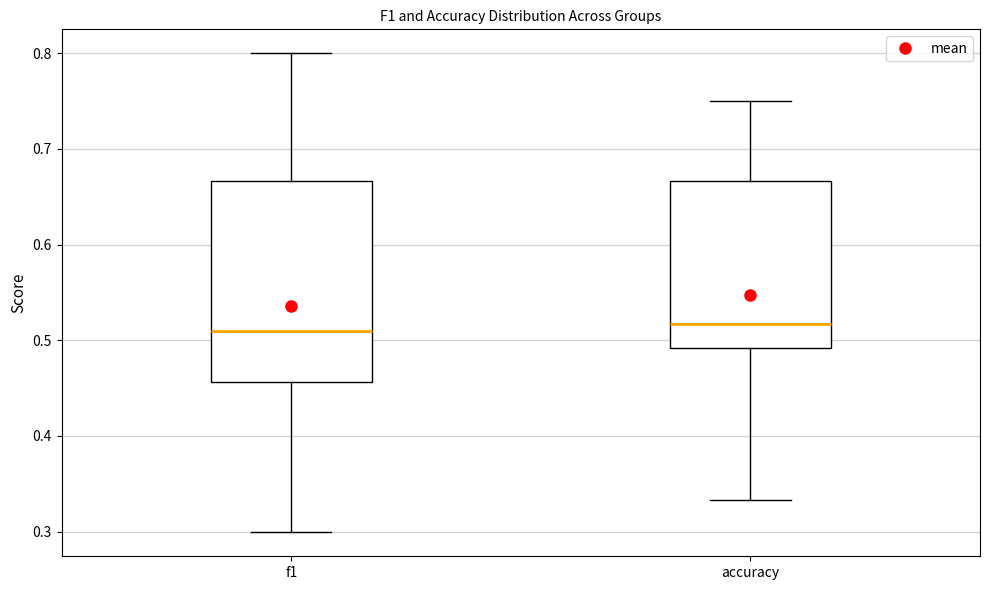

Comparing the boxes themselves (not the whiskers), which one is the tallest?

f1